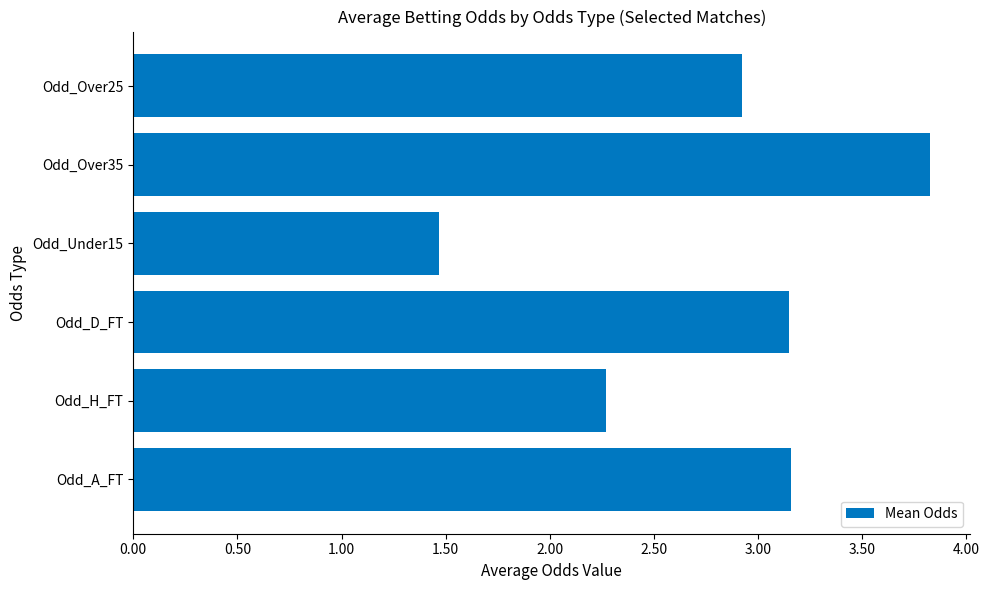

What is the approximate value at Odd_H_FT?

2.3